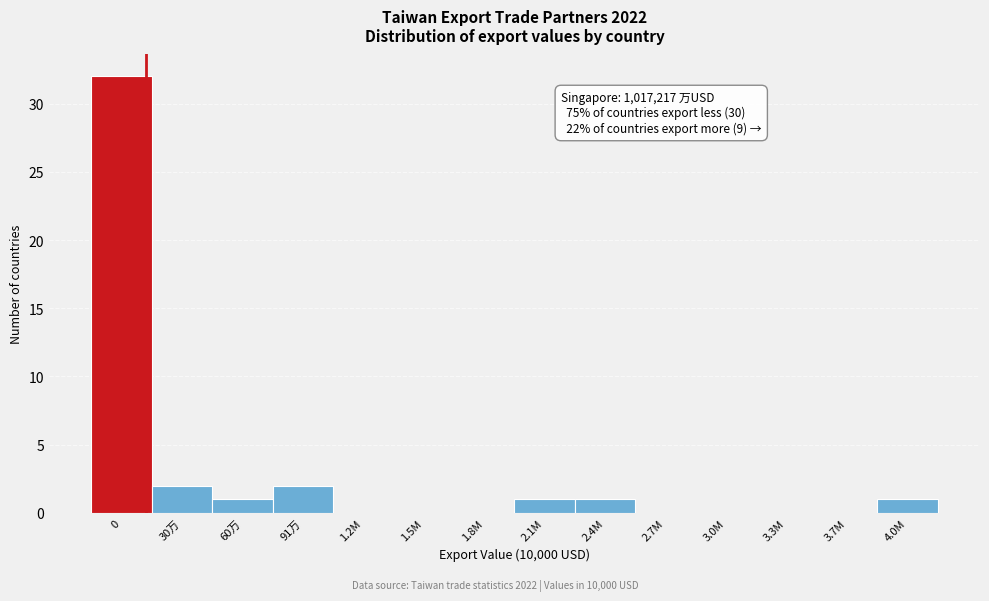

Reading left to right, list all the values displayed in this chart.

0=32	30万=2	60万=1	91万=2	1.2M=0	1.5M=0	1.8M=0	2.1M=1	2.4M=1	2.7M=0	3.0M=0	3.3M=0	3.7M=0	4.0M=1